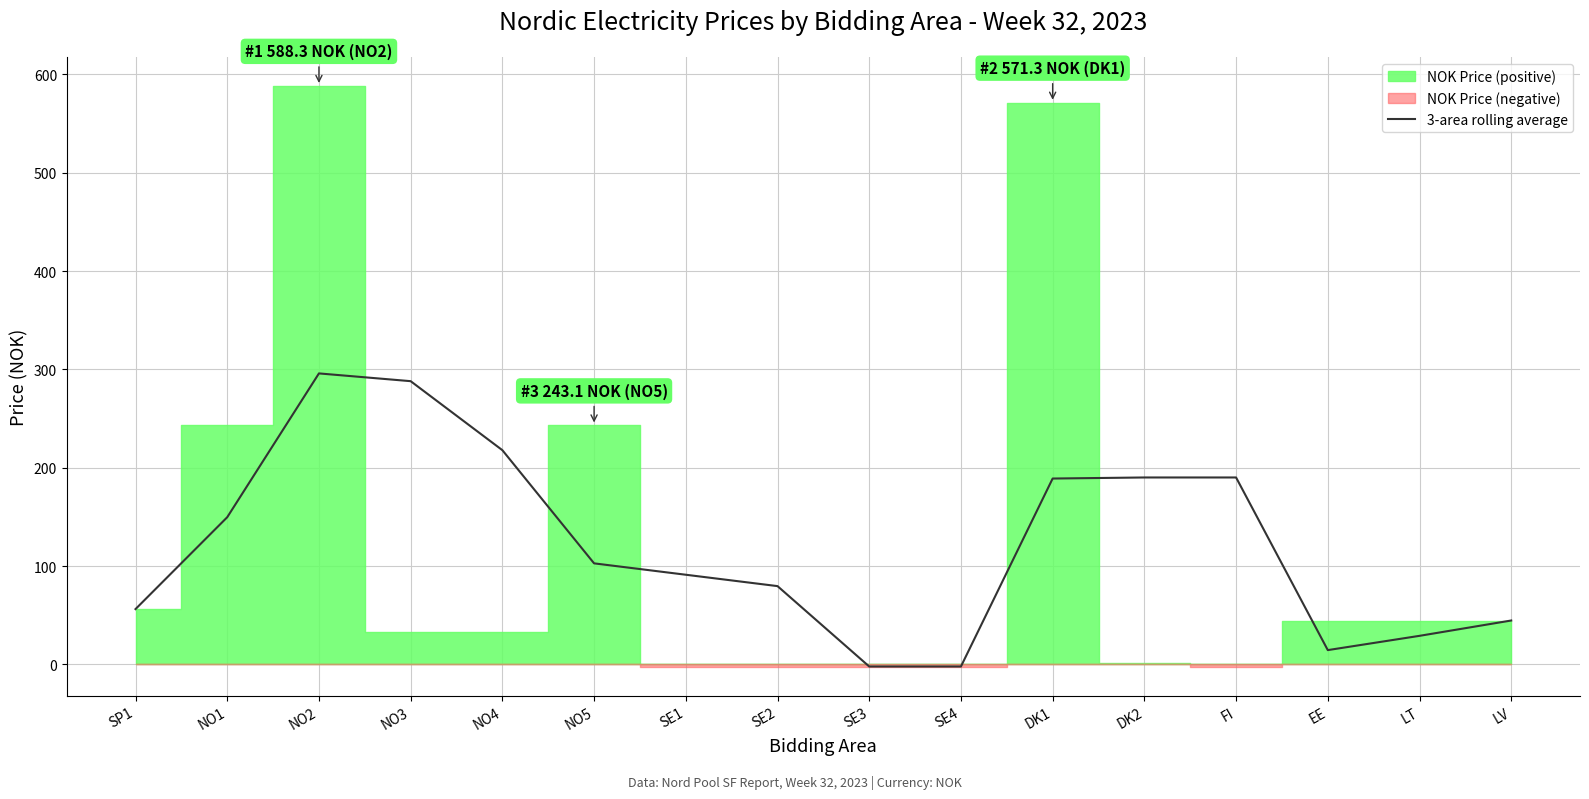

Is it true that the value at SE4 is -2.1?

True